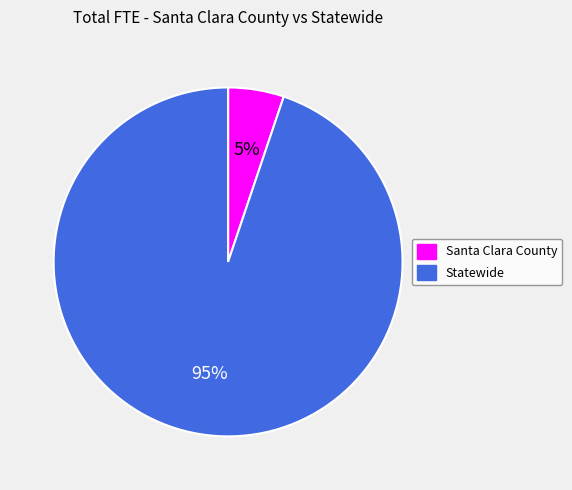

To the nearest percent, what is the difference between the largest and smallest slice percentages?

90%